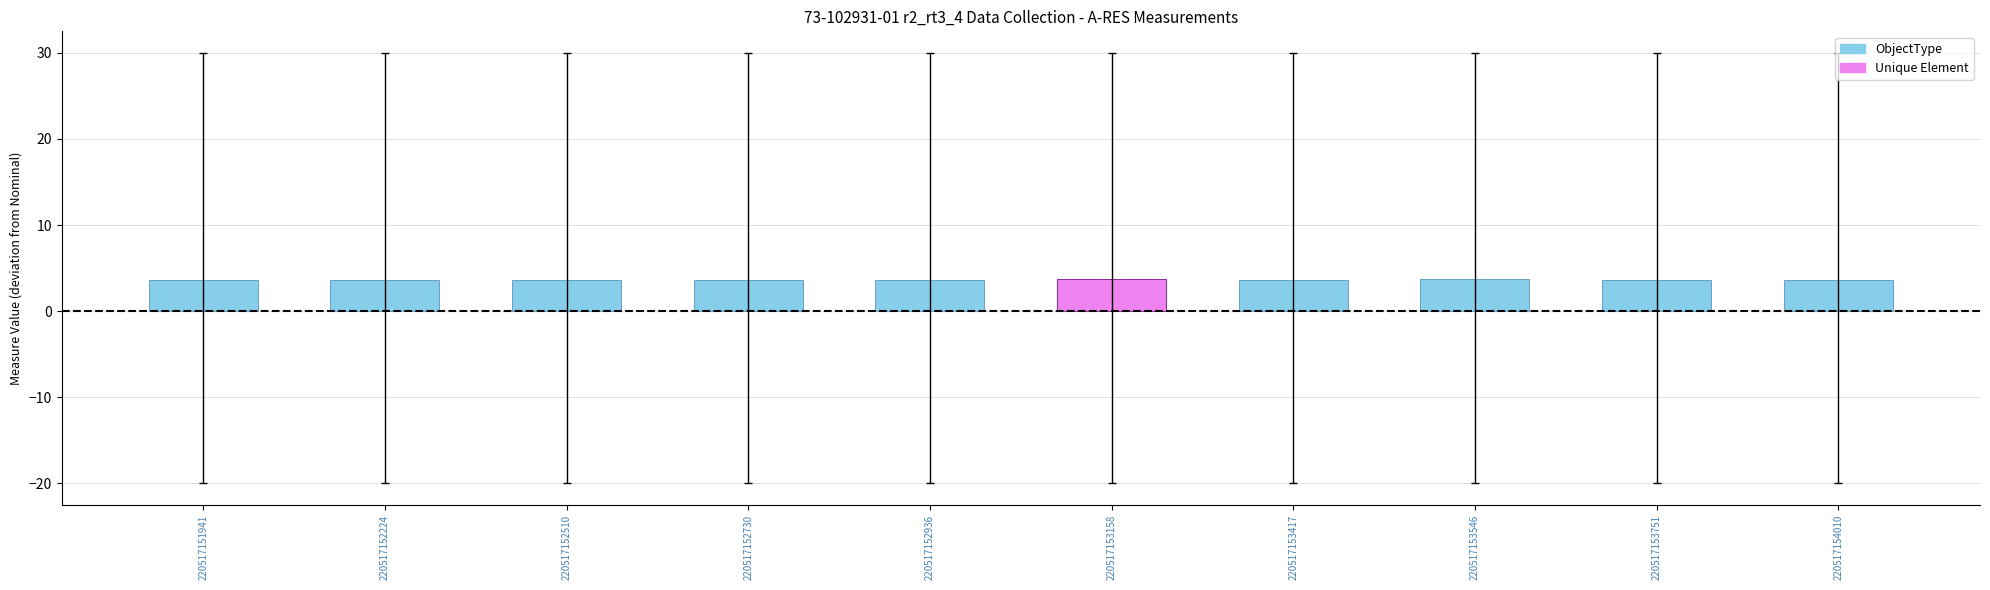

Reading left to right, what are all the values shown in this chart?

3.6	3.7	3.6	3.6	3.7	3.7	3.7	3.7	3.7	3.7